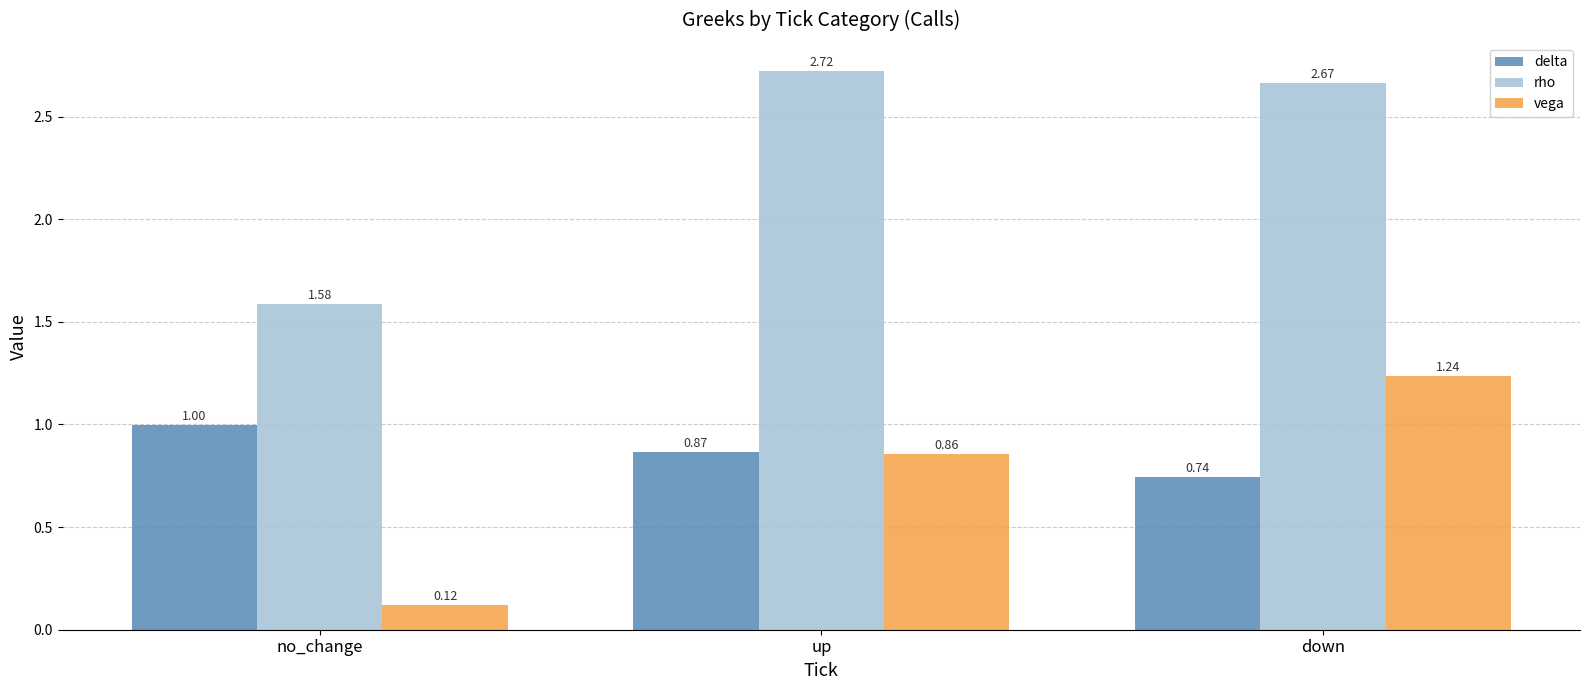

What is the difference between the maximum and minimum values in the vega series?

1.1